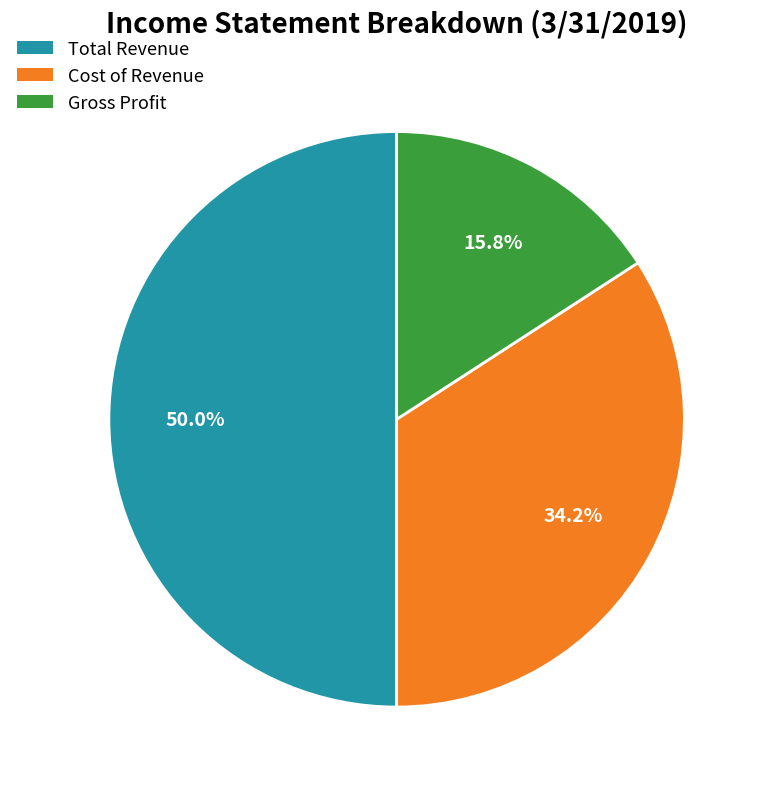

What percentage is NOT represented by Cost of Revenue?

65.8%